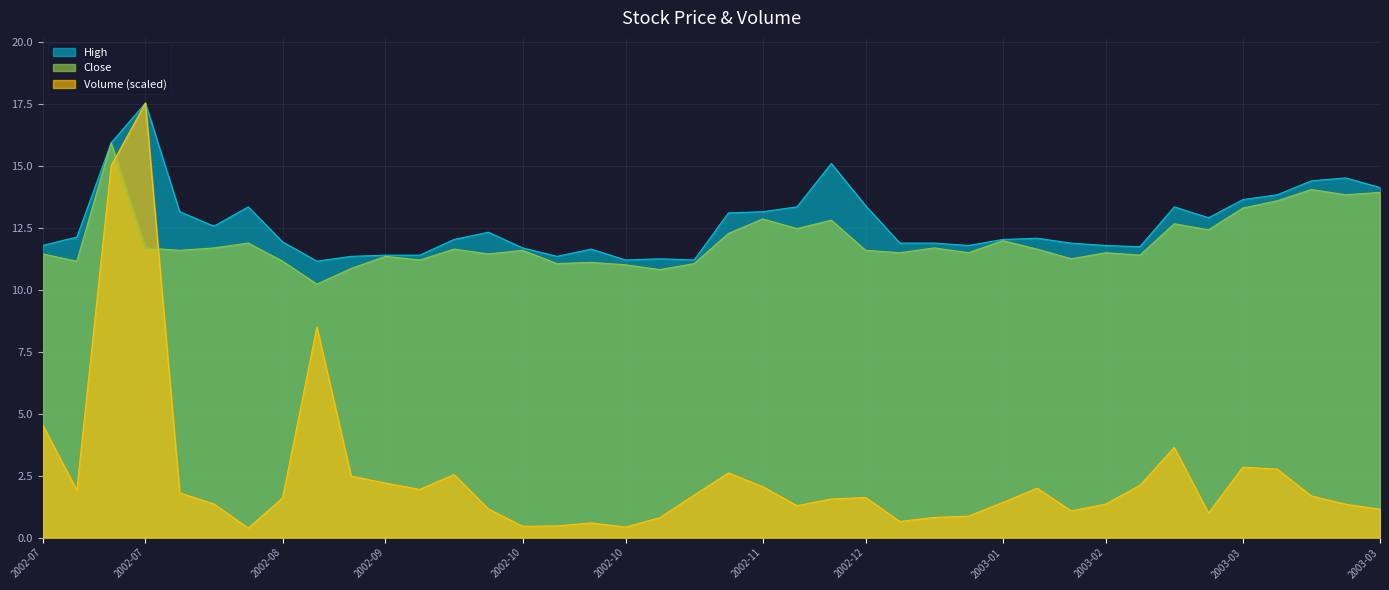

Which has a higher value, 2002-12-16 or 2002-11-18?

2002-11-18